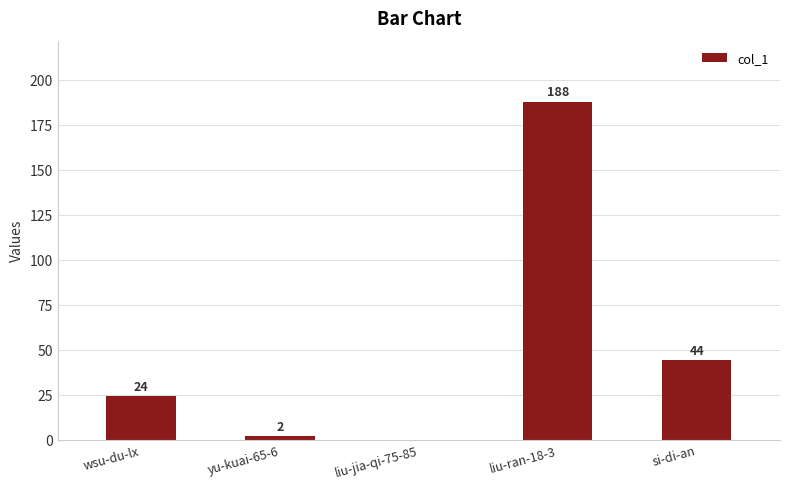

Read the value at liu-ran-18-3, to the nearest 5.

190